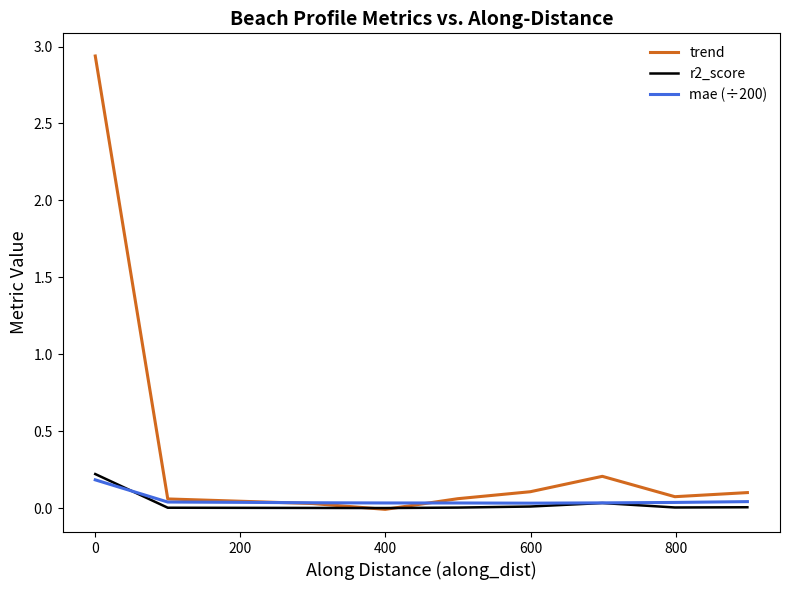

Which series has the widest spread of values?

trend